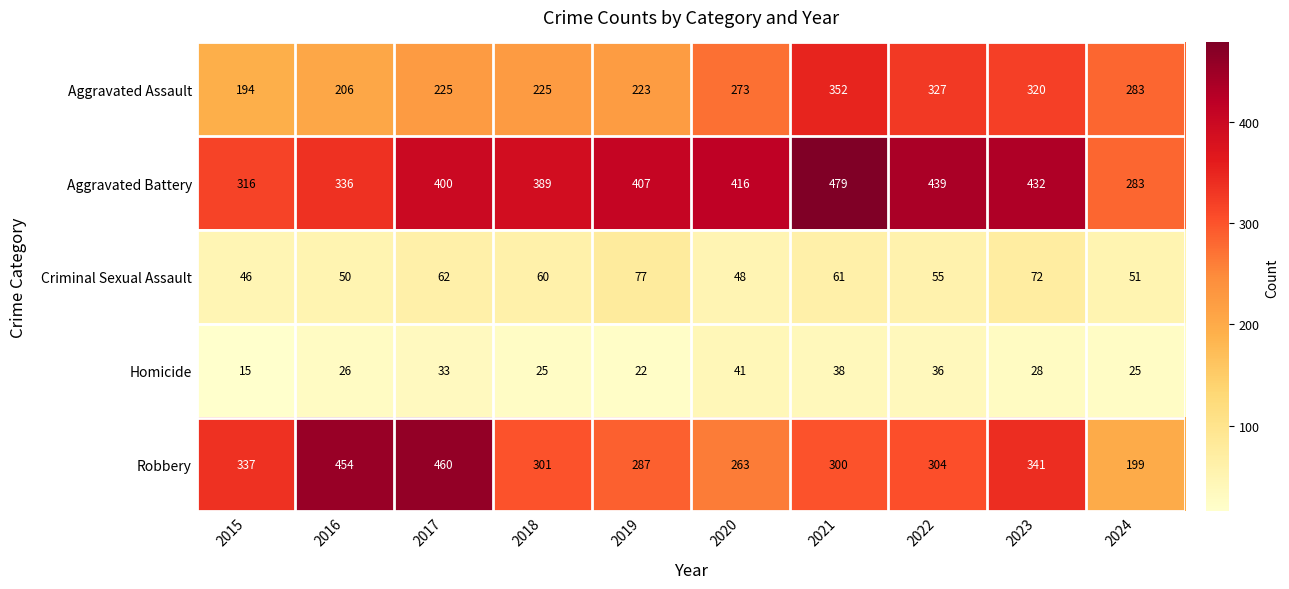

What is the difference between the Criminal Sexual Assault values at 2020 and 2024?

3